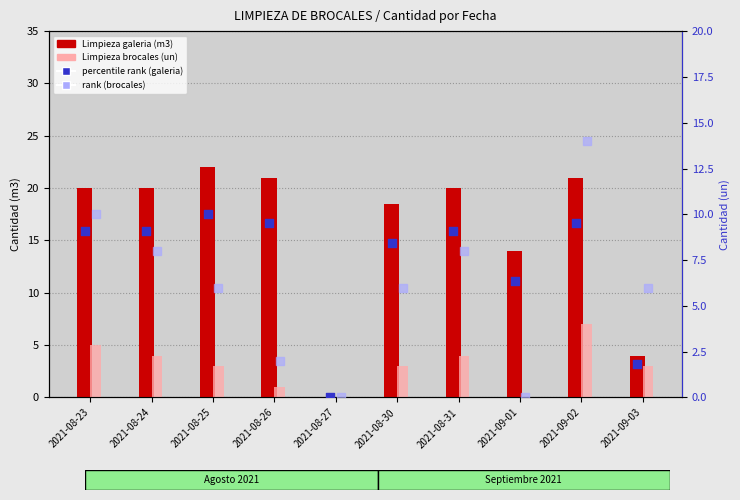

At how many categories does at least one series exceed 21?

1